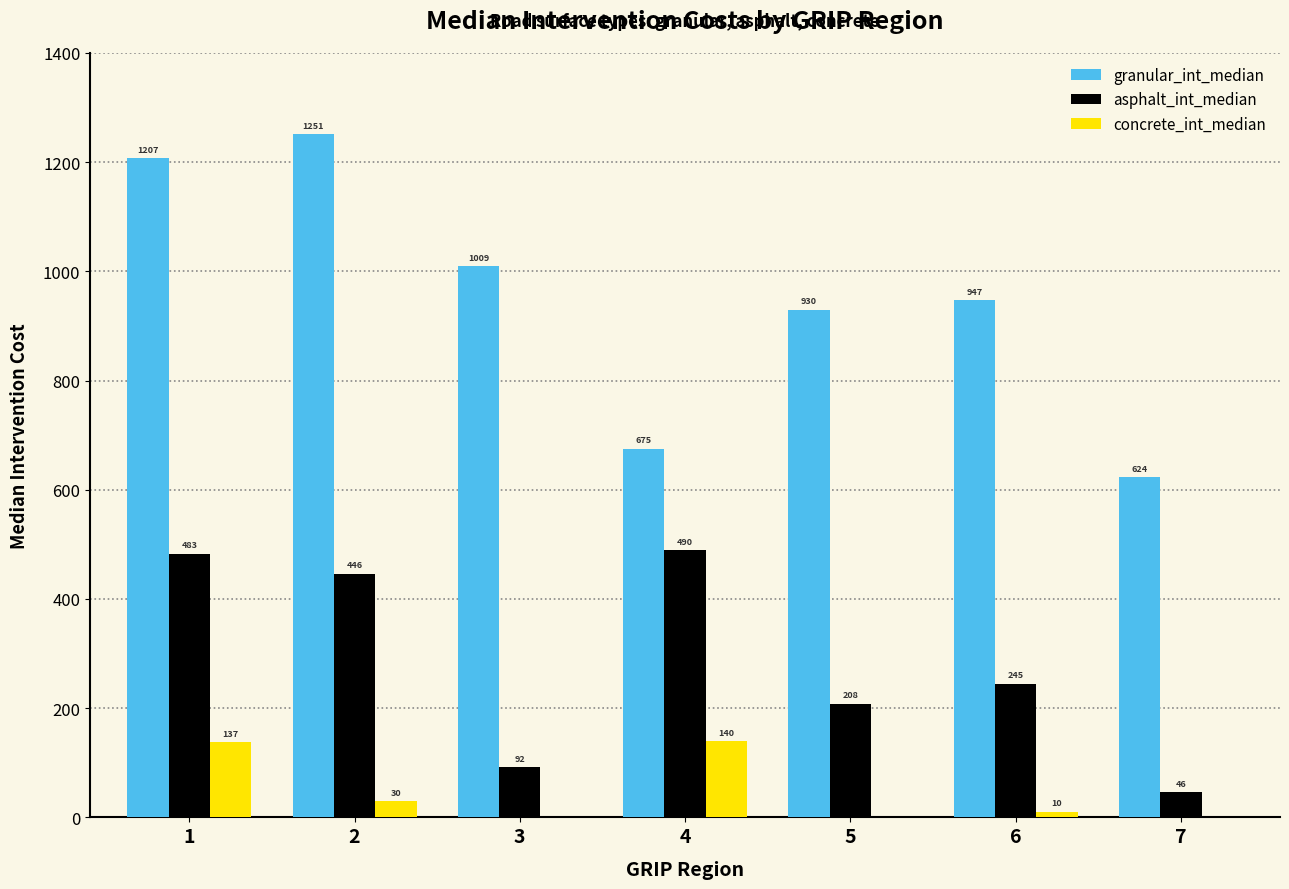

How many groups of bars are there?

7